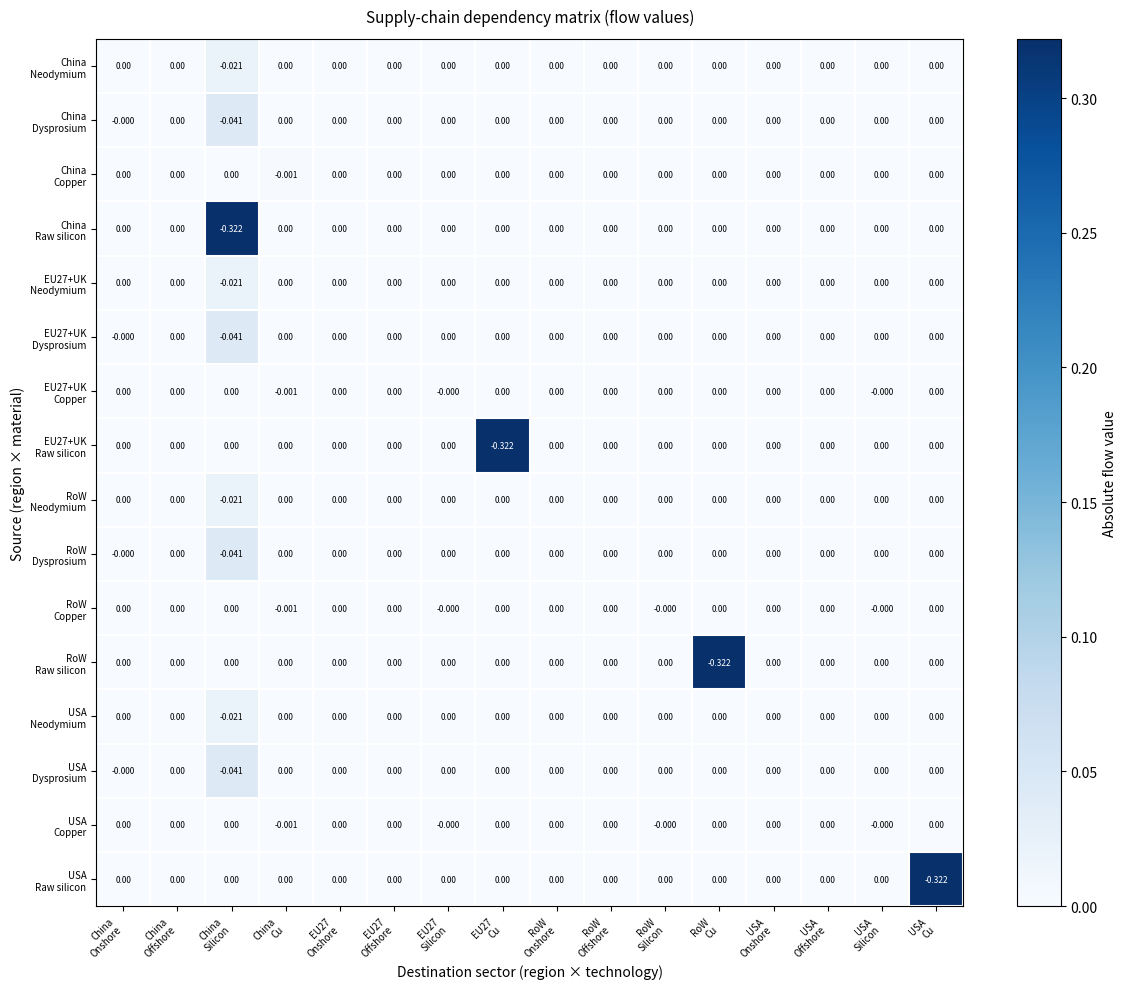

What is the total value across all series at RoW
Cu?

0.3